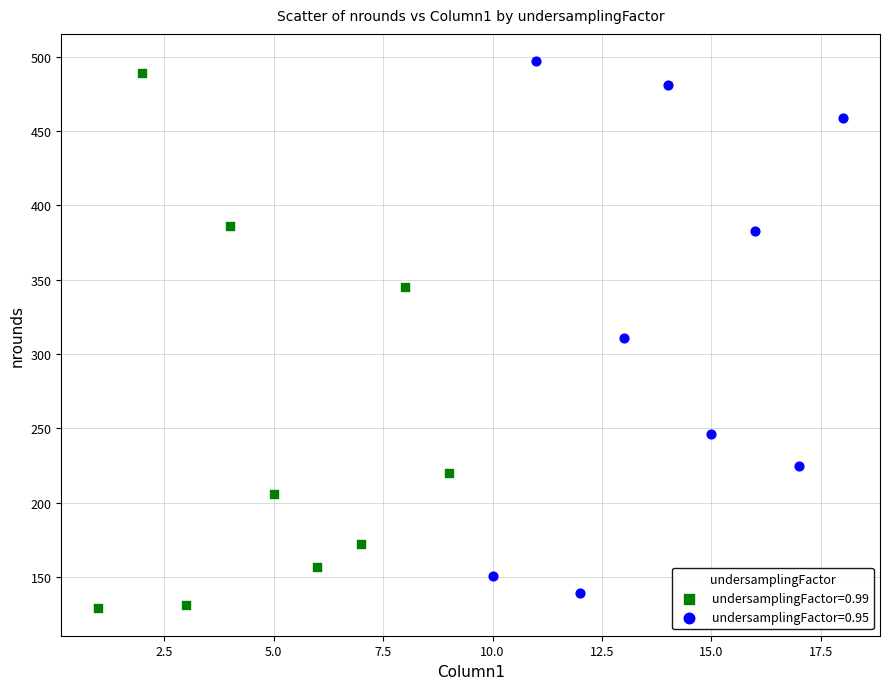

Which series contains the lowest Y value?

undersamplingFactor=0.99